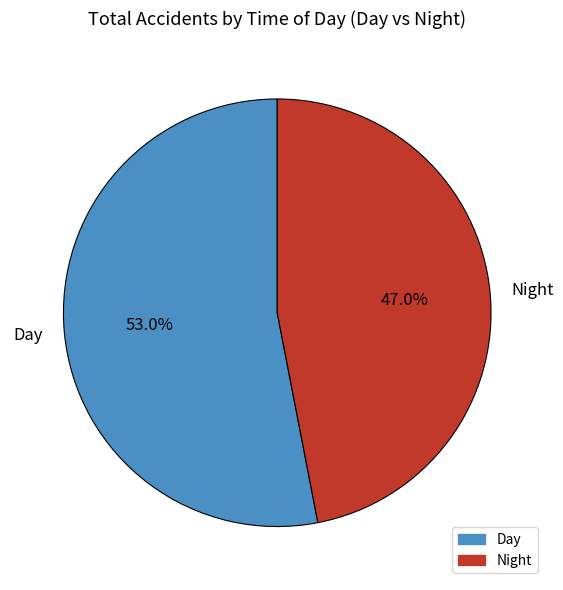

Which category has the biggest portion of the pie?

Day